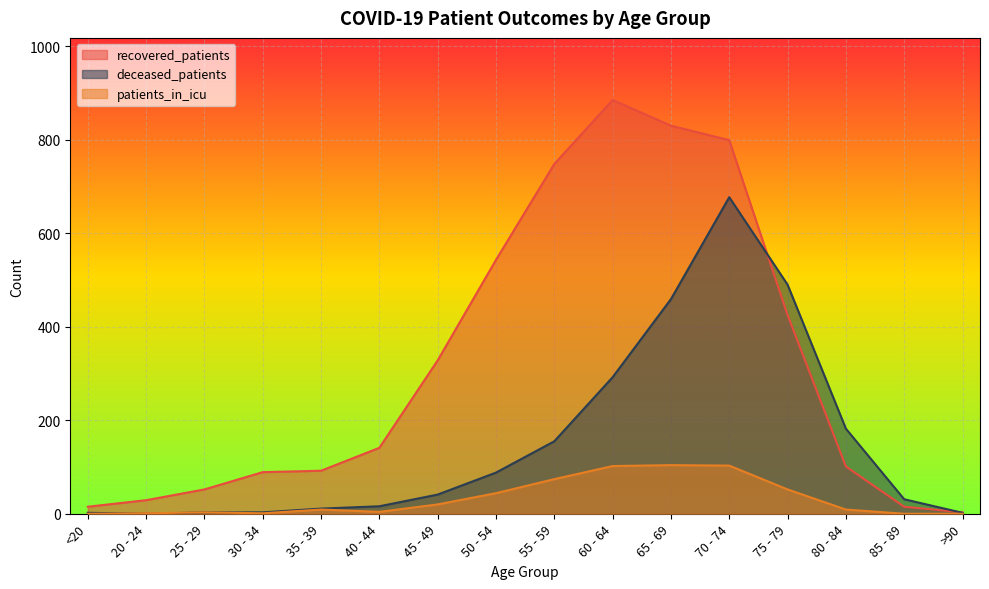

List the labels in order of recovered_patients value, smallest first.

>90, <20, 85 - 89, 20 - 24, 25 - 29, 30 - 34, 35 - 39, 80 - 84, 40 - 44, 45 - 49, 75 - 79, 50 - 54, 55 - 59, 70 - 74, 65 - 69, 60 - 64